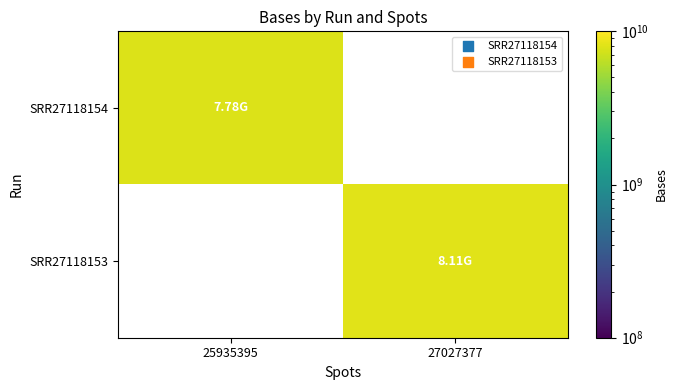

At which label does SRR27118154 reach its minimum?

25935395